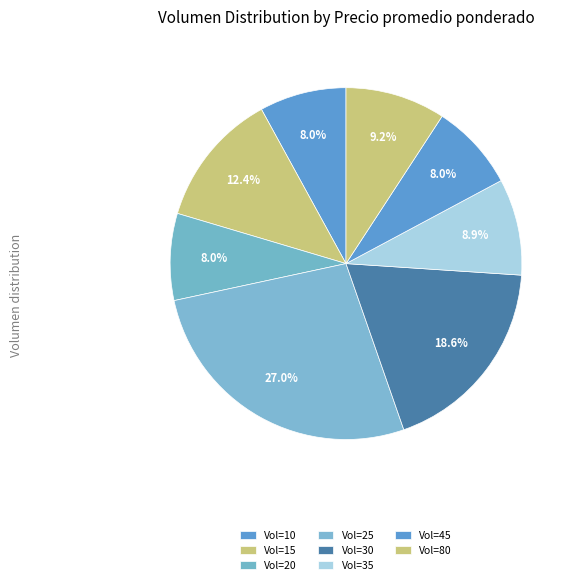

Count the number of slices in the pie.

8